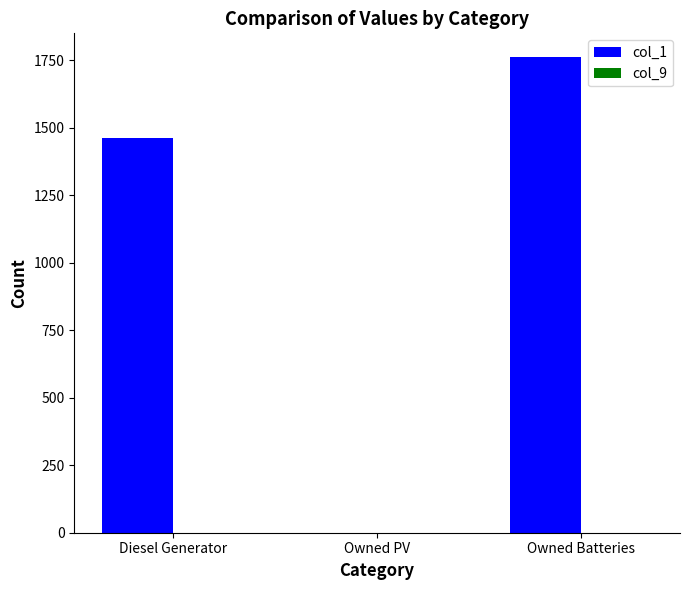

Count the number of categories in the chart.

3